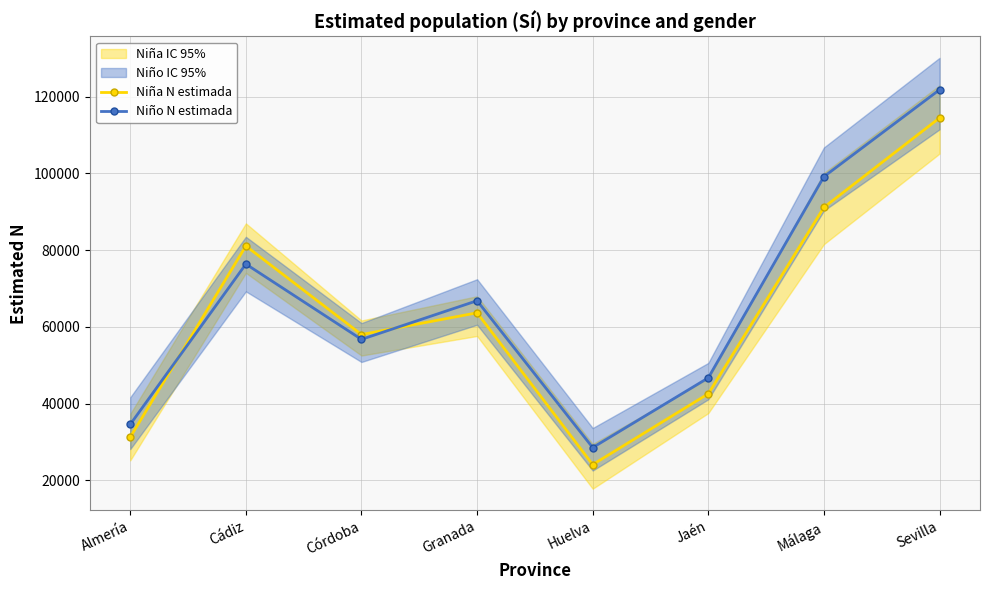

Is it true that Niño N estimada equals 121837 at Sevilla?

True